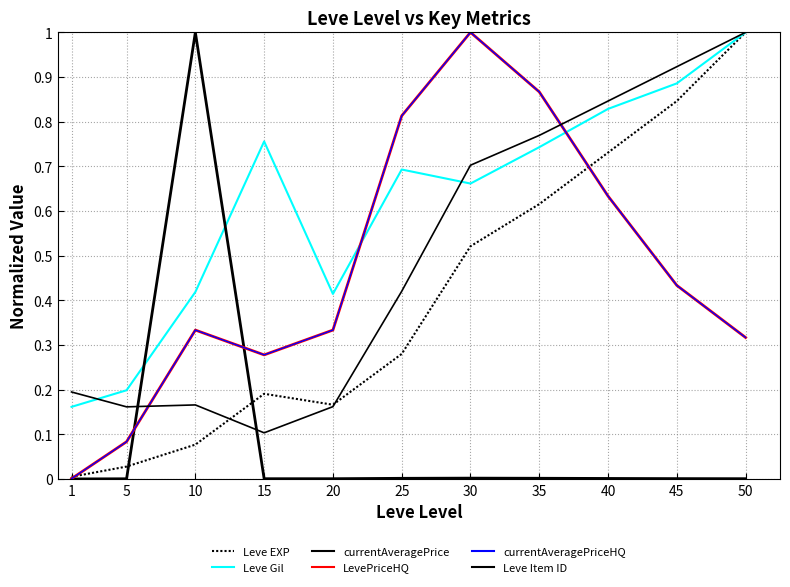

True or false: Leve Gil and currentAveragePriceHQ intersect in this chart.

True